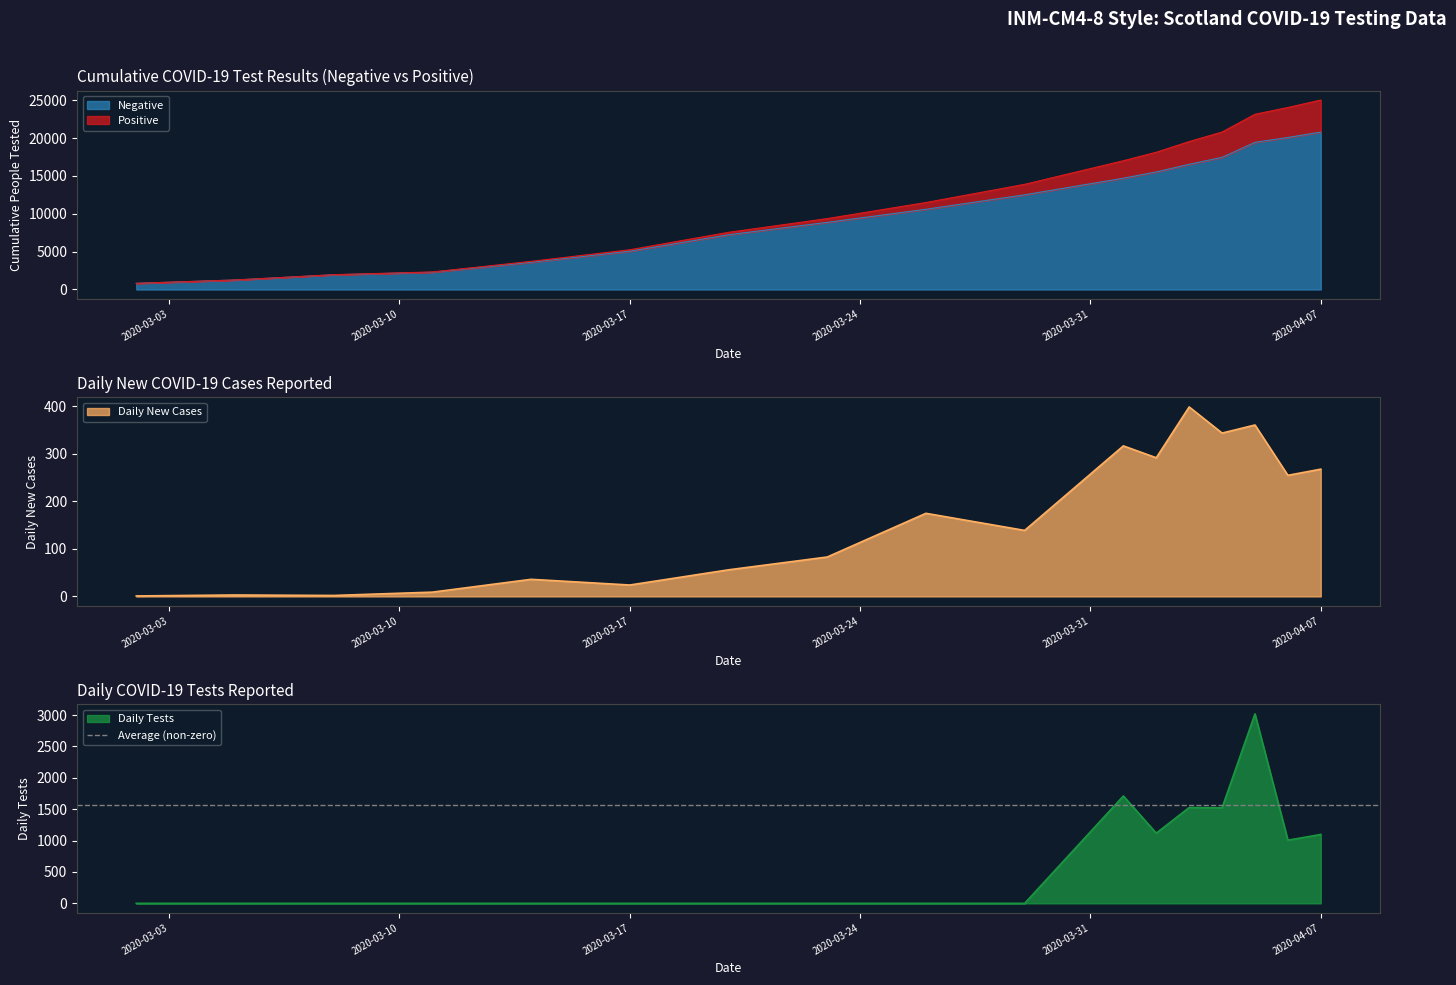

What is the minimum value for Negative?

814